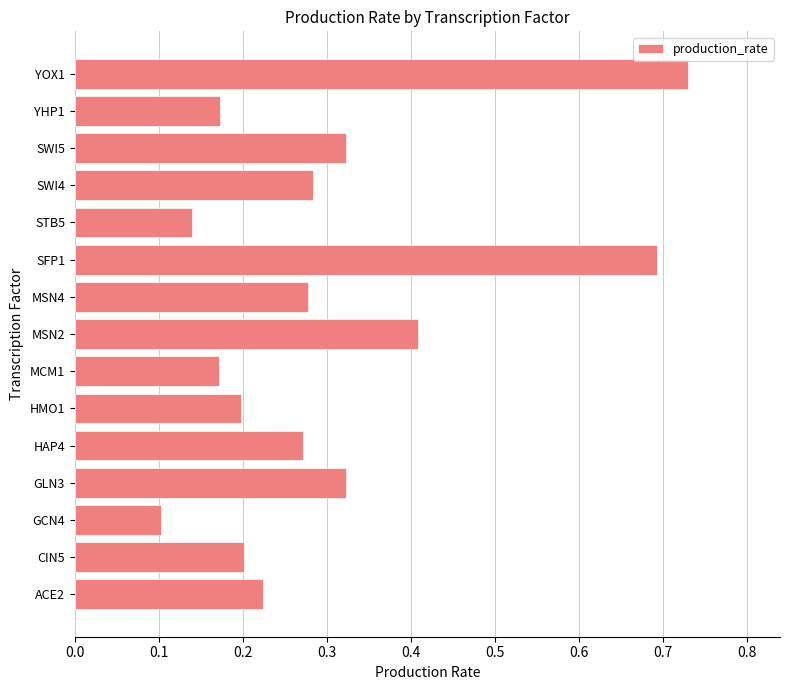

The value at ACE2 is 0.3. True or false?

False